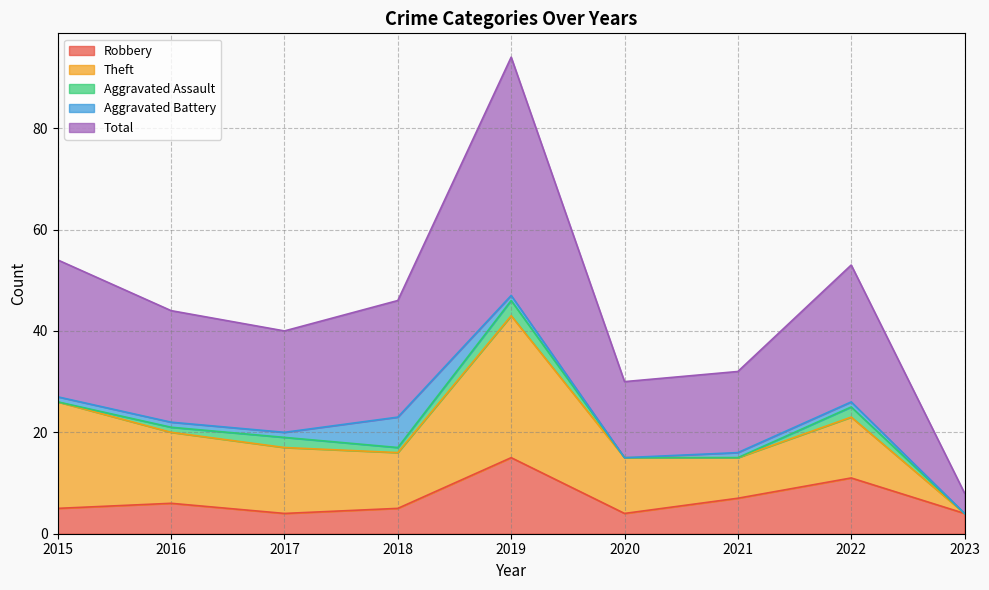

True or false: Robbery and Total intersect in this chart.

False